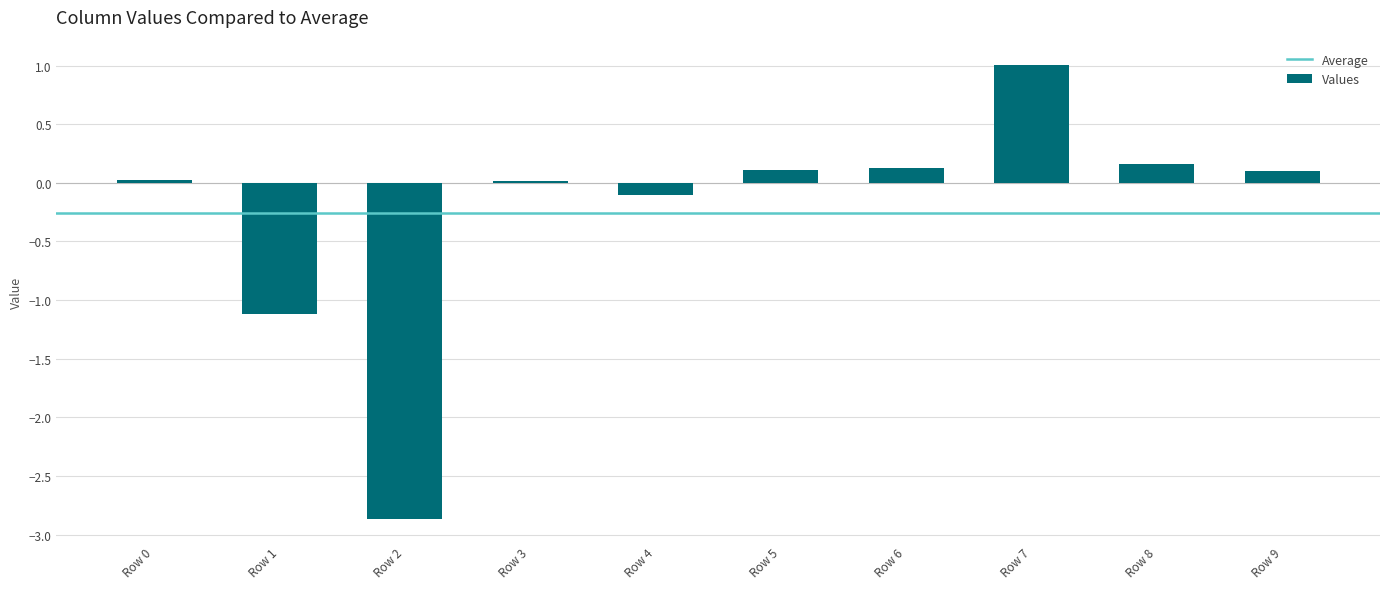

How many data points are above 0?

7